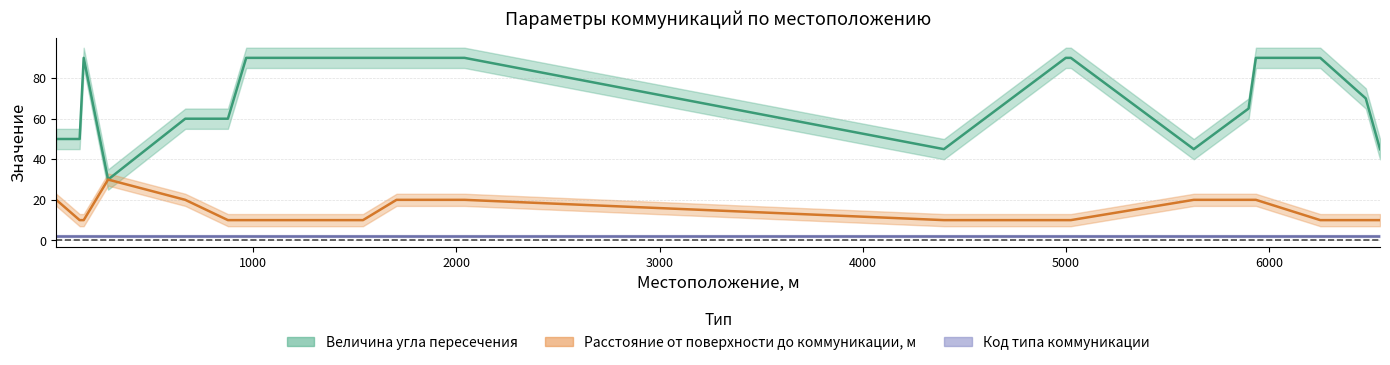

What value does the Величина угла пересечения series have at 2000, to the nearest 10?

90